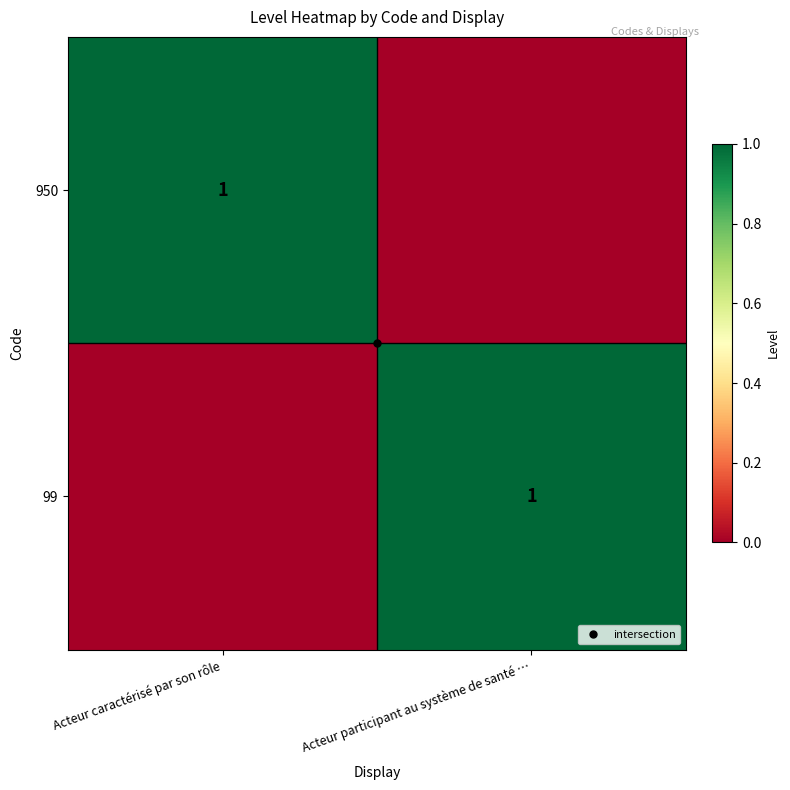

Is it true that 950 equals 0 at Acteur participant au système de santé …?

False